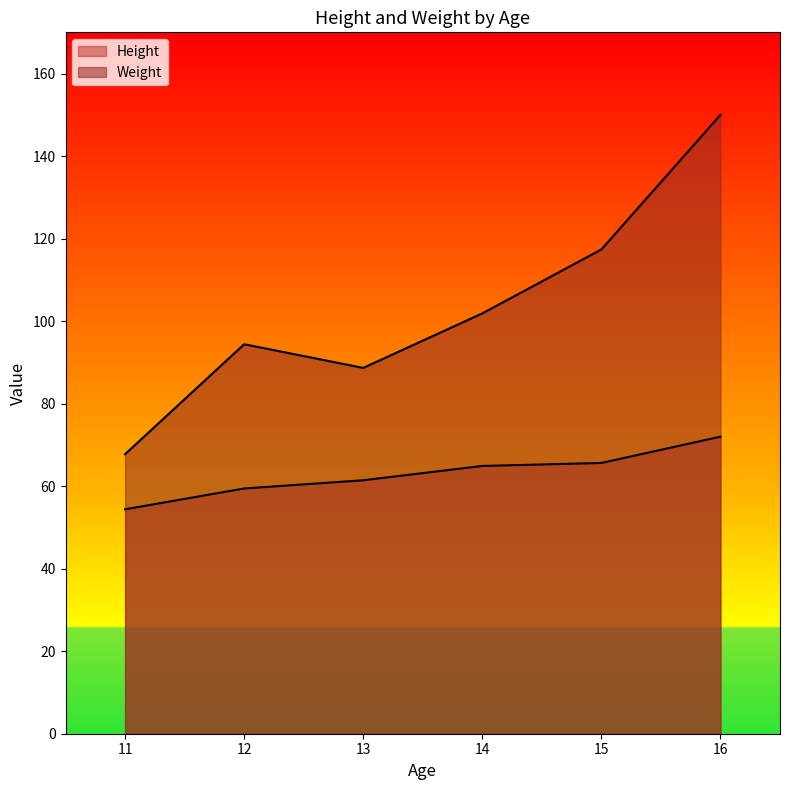

Does the chart display data point markers on the line(s)?

No